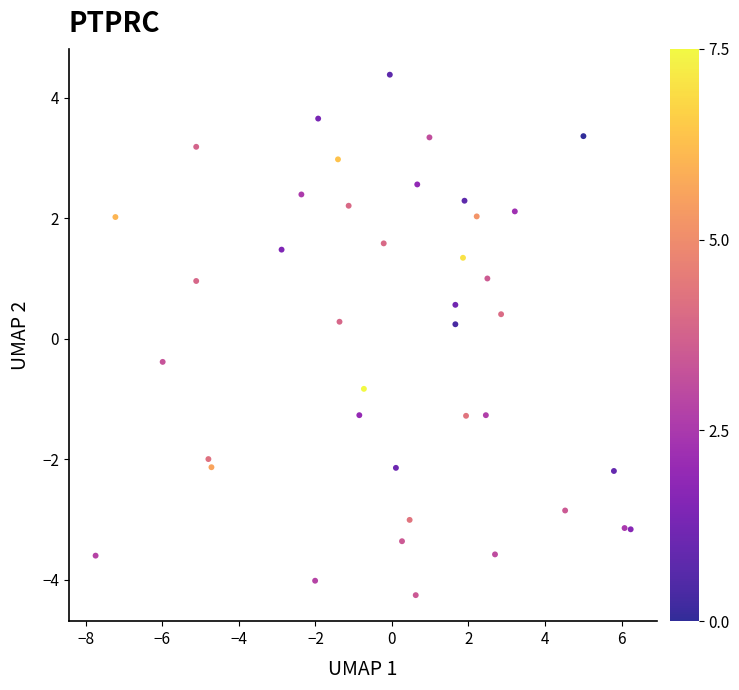

What is the range of X values (max minus min)?

14.0